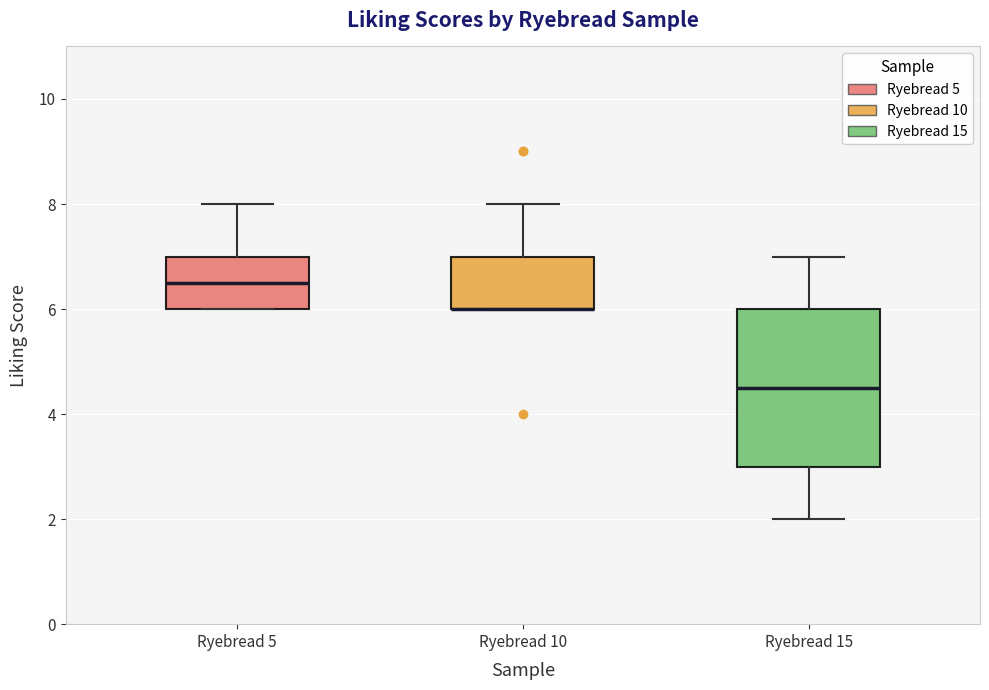

Reading left to right, read every box against the y-axis: the position of its median line, the range the box covers, and the ends of its whiskers. The values are not printed on the chart, so give them approximately, as read against the axis.

Ryebread 5: median 6.6, box 6.0 to 7.0, whiskers 6.0 to 8.0
Ryebread 10: median 6.0 (drawn on the box's lower edge), box 6.0 to 7.0, whiskers 6.0 to 8.0
Ryebread 15: median 4.6, box 3.0 to 6.0, whiskers 2.0 to 7.0